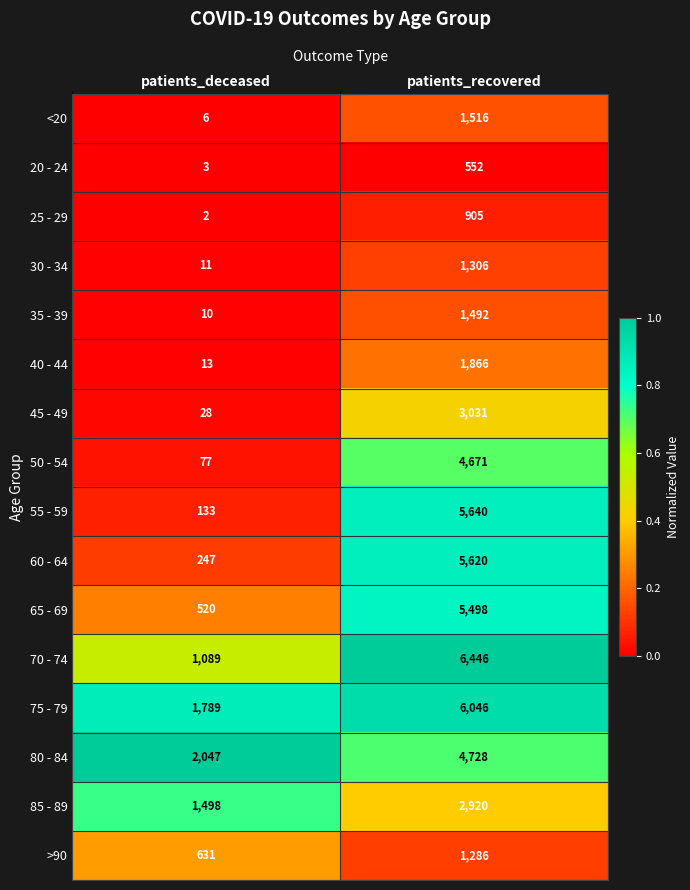

At which label is 50 - 54 closest to 2374?

patients_deceased